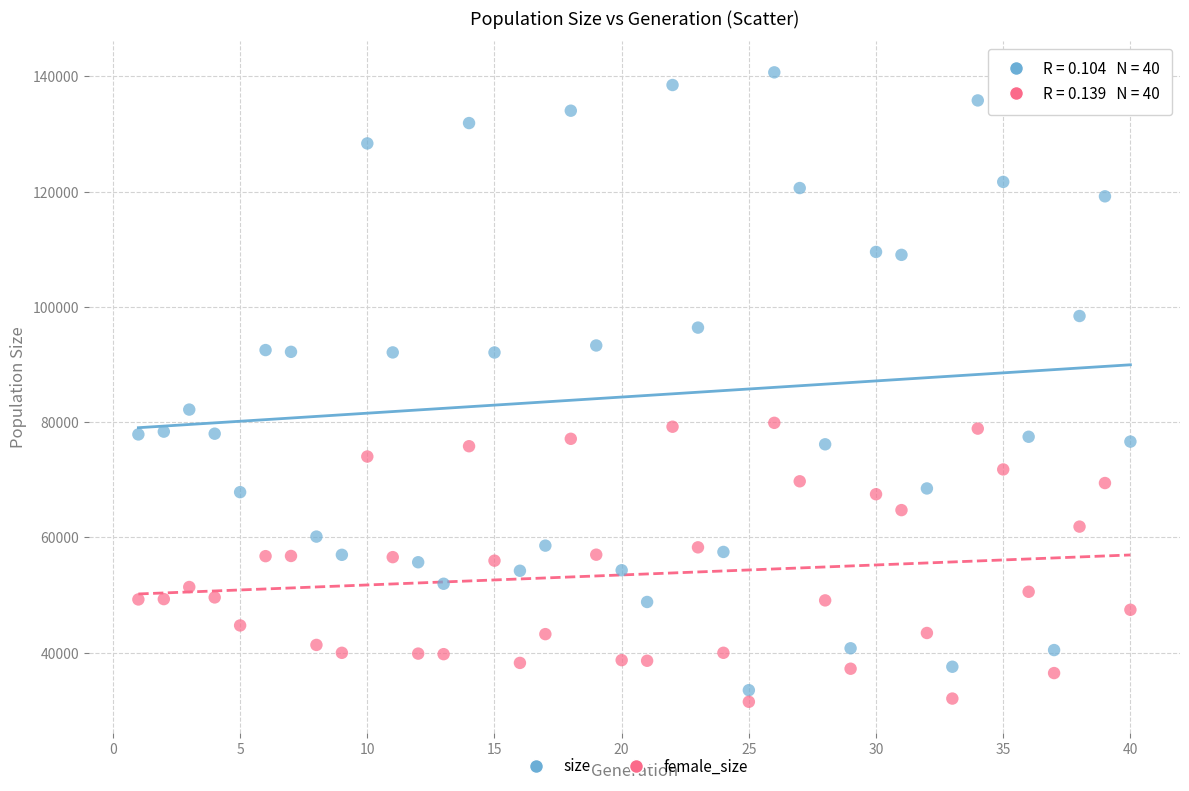

Which series has the widest spread of Y values?

size